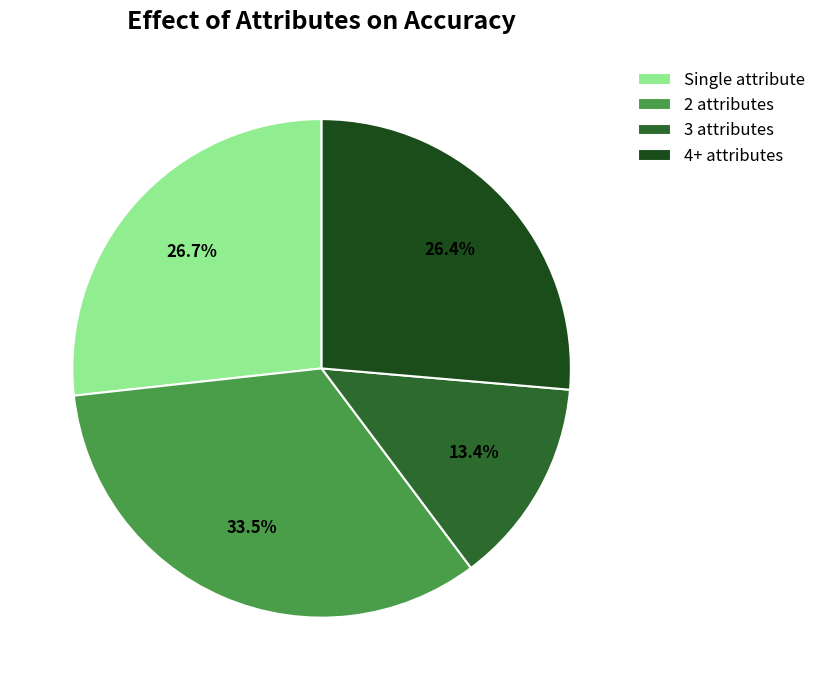

Count the number of slices in the pie.

4